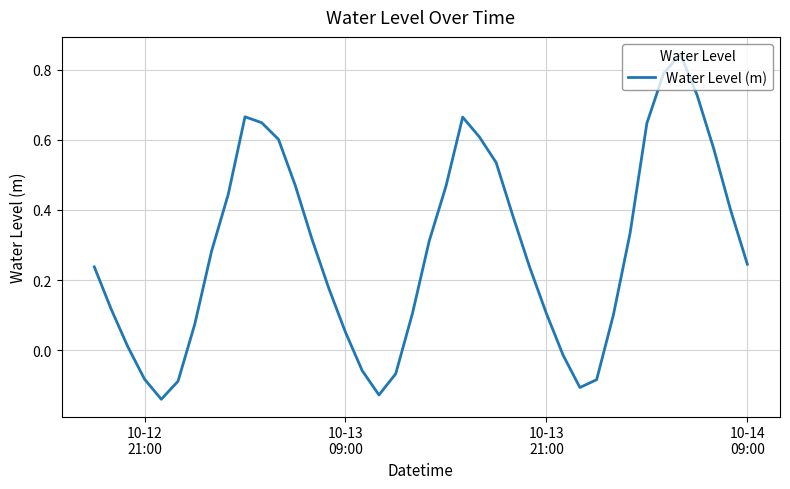

Does the chart have visible grid lines?

Yes